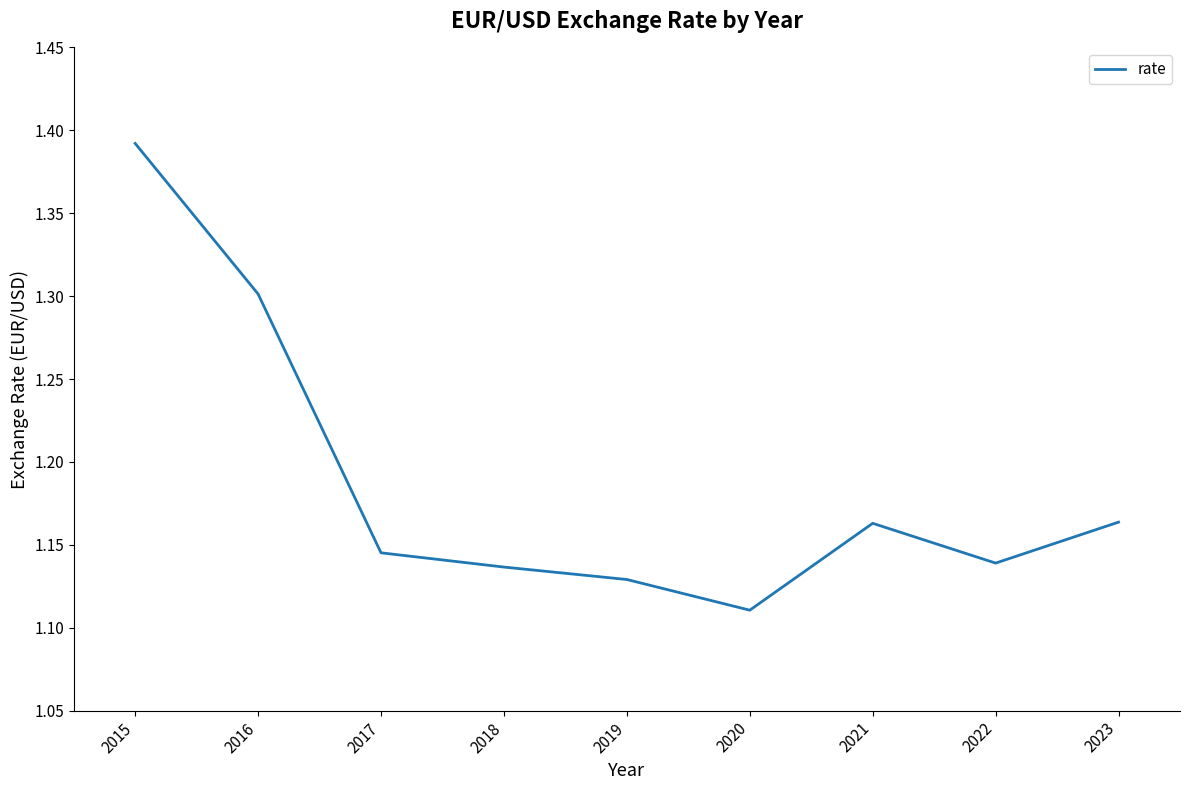

Read the value at 2016.

1.3